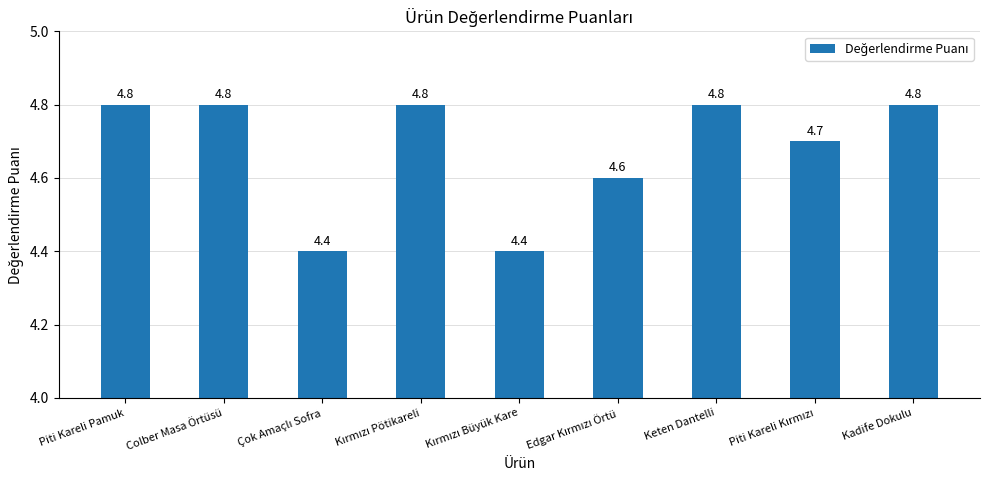

What is the label of the 3rd bar from the right?

Keten Dantelli